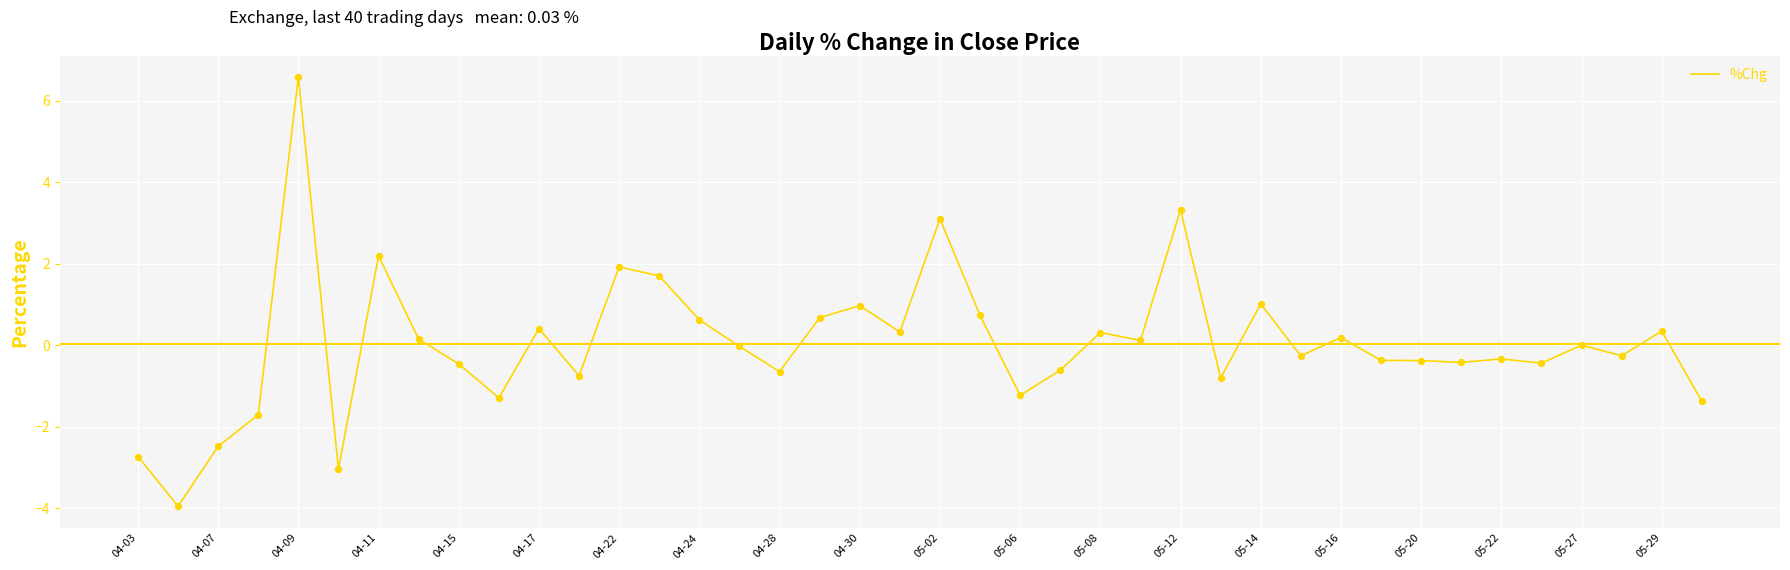

What is the greatest value displayed?

6.6